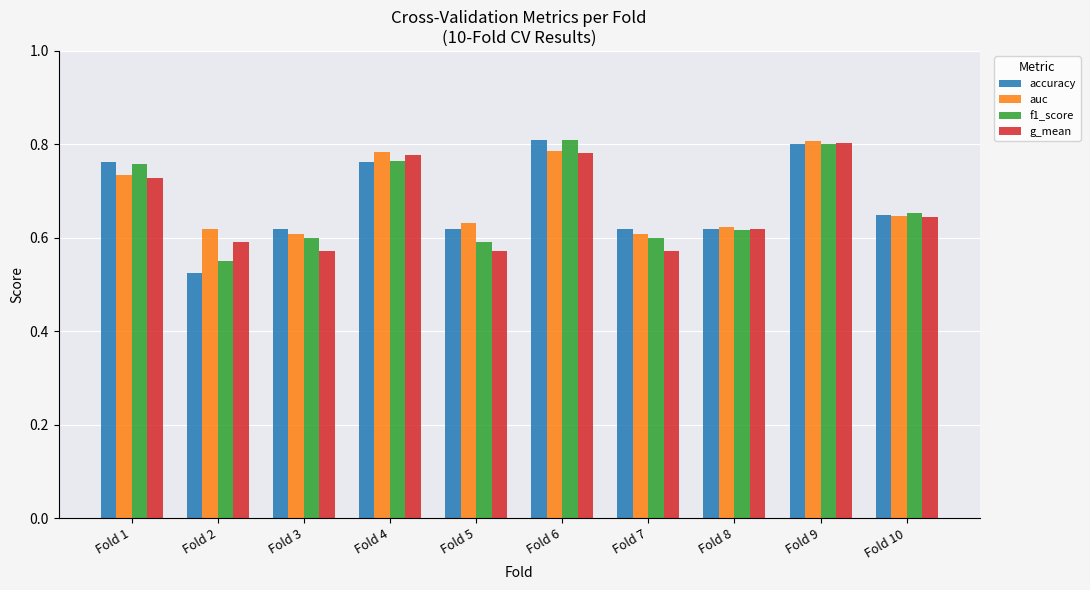

Is the value of auc at Fold 2 greater than the value of accuracy at Fold 2?

Yes